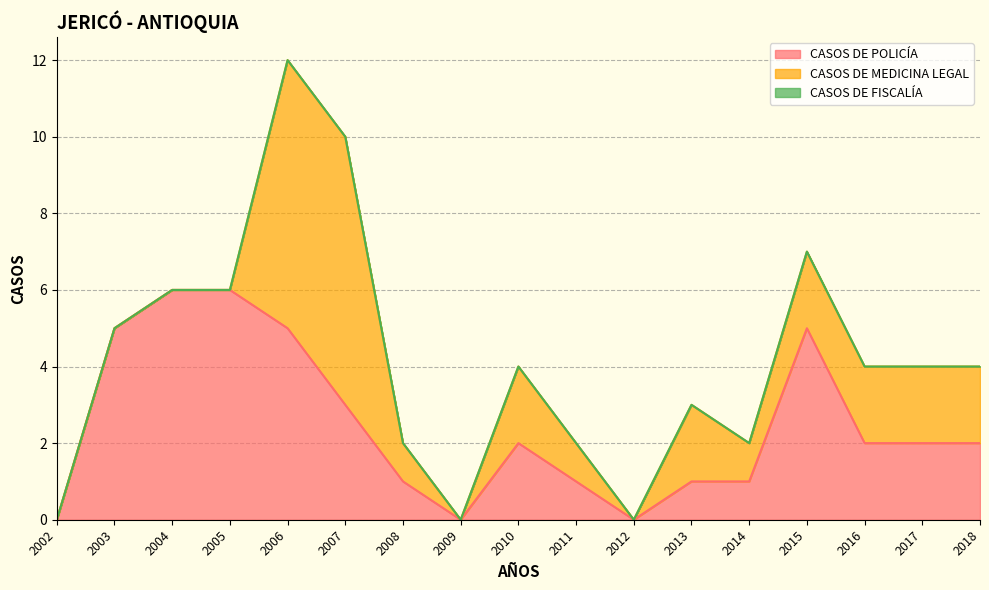

Which series has the widest spread of values?

CASOS DE MEDICINA LEGAL